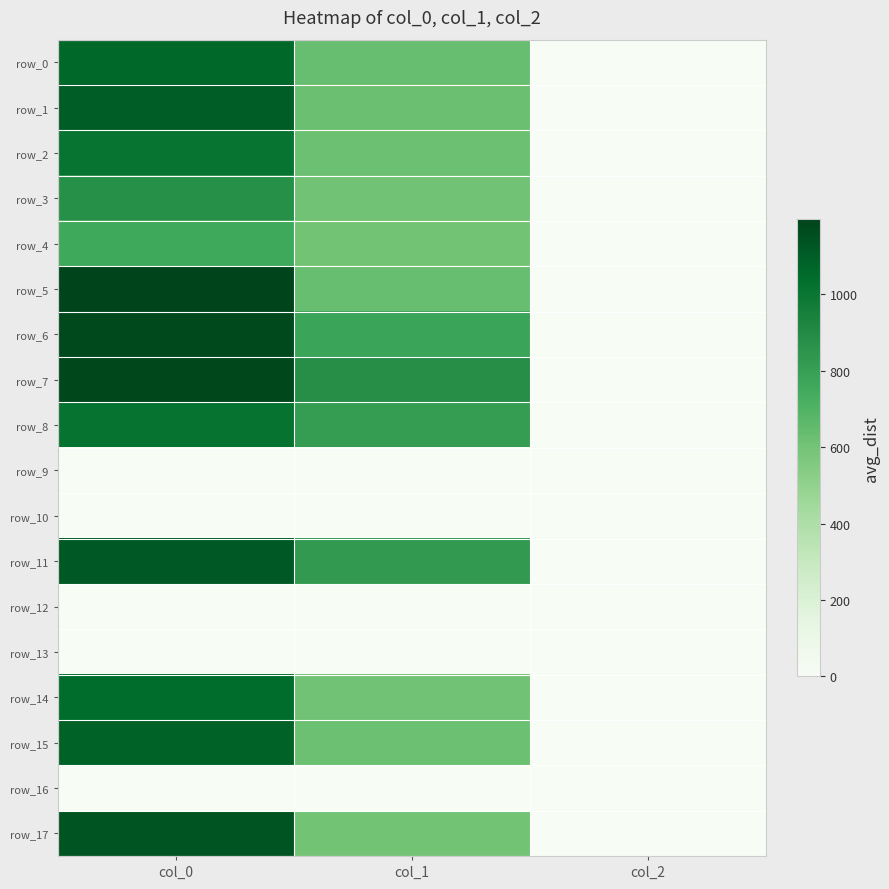

The value of row_8 at col_0 is 1361.3. True or false?

False